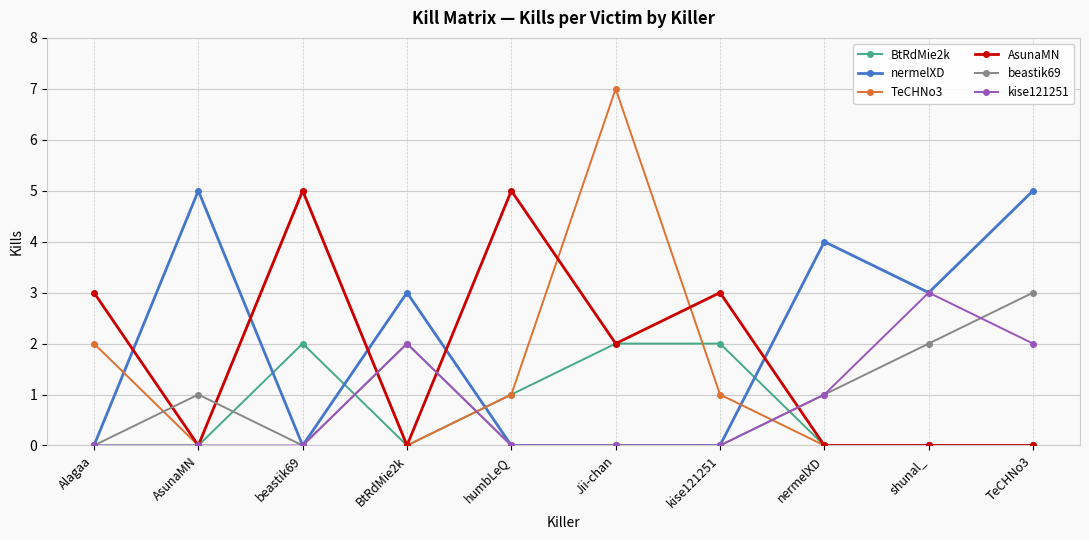

Is it true that kise121251 equals 1 at BtRdMie2k?

False